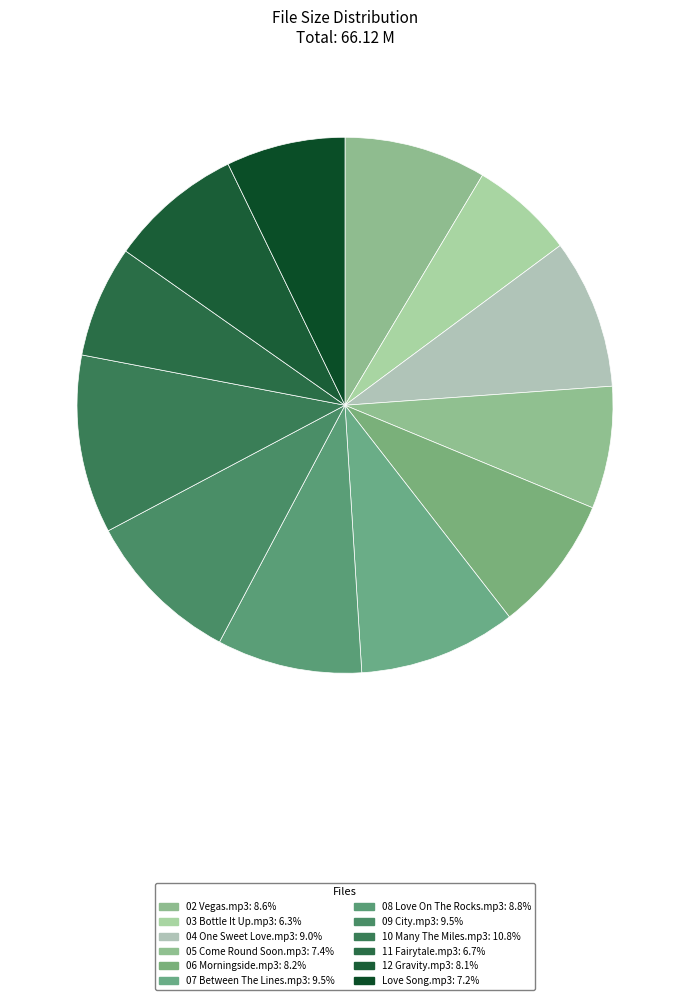

Which category has the biggest portion of the pie?

10 Many The Miles.mp3